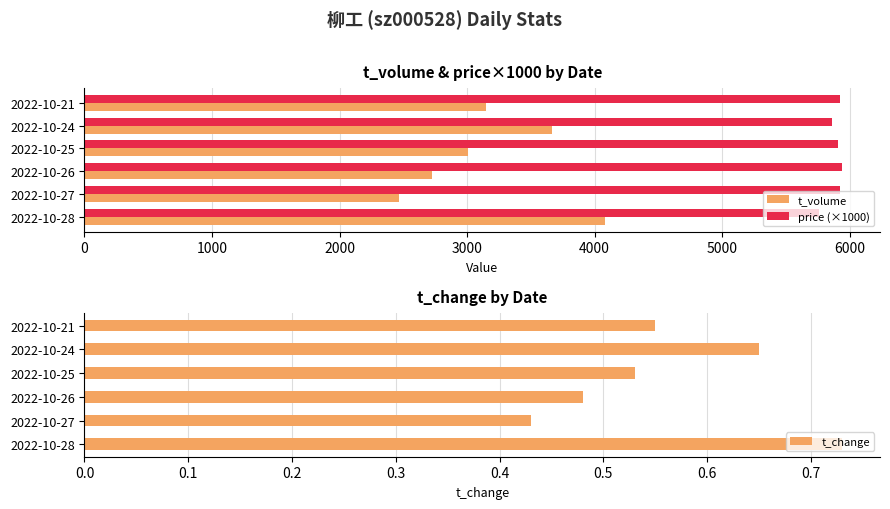

Rank the series by their maximum value, from lowest to highest.

t_change, t_volume, price (×1000)